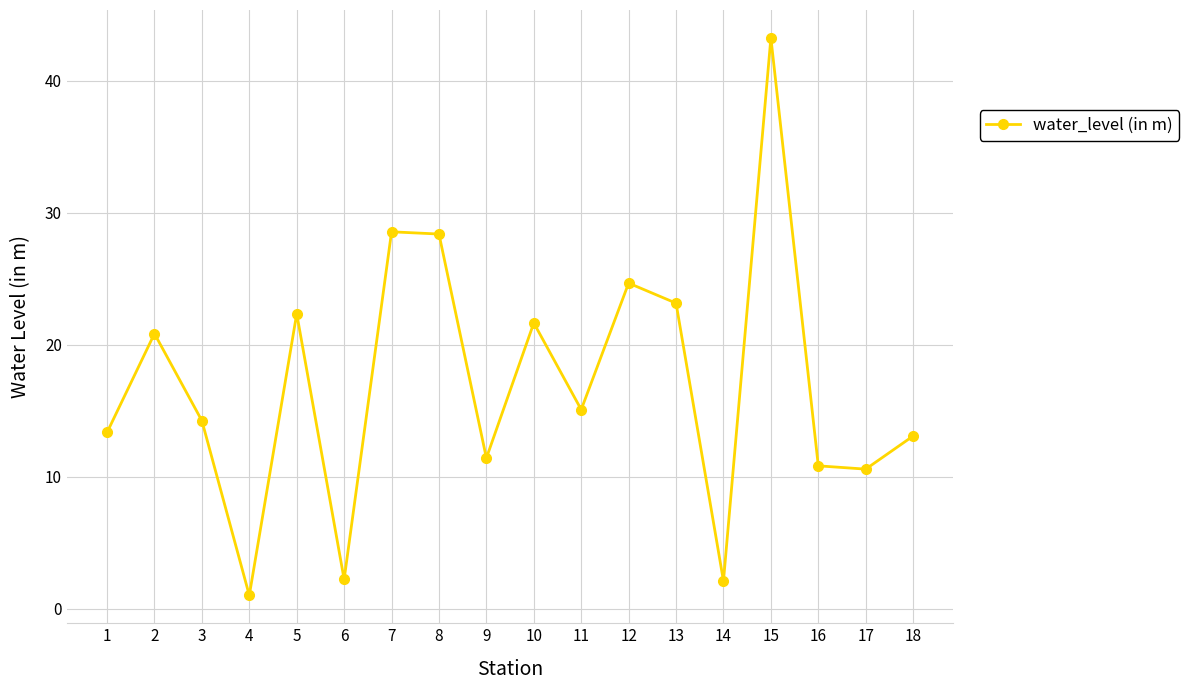

What is the average value?

17.0